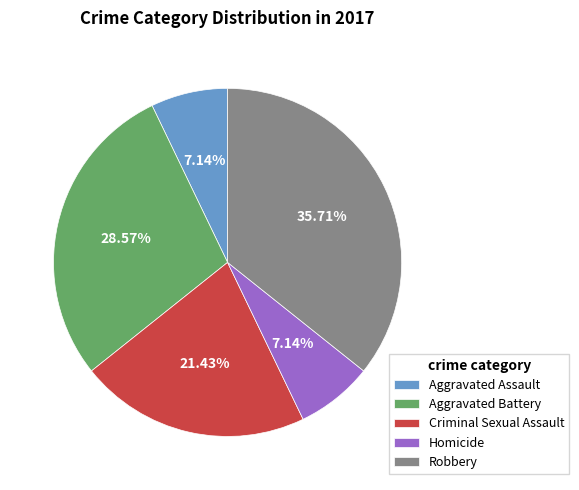

Which slice is the largest?

Robbery